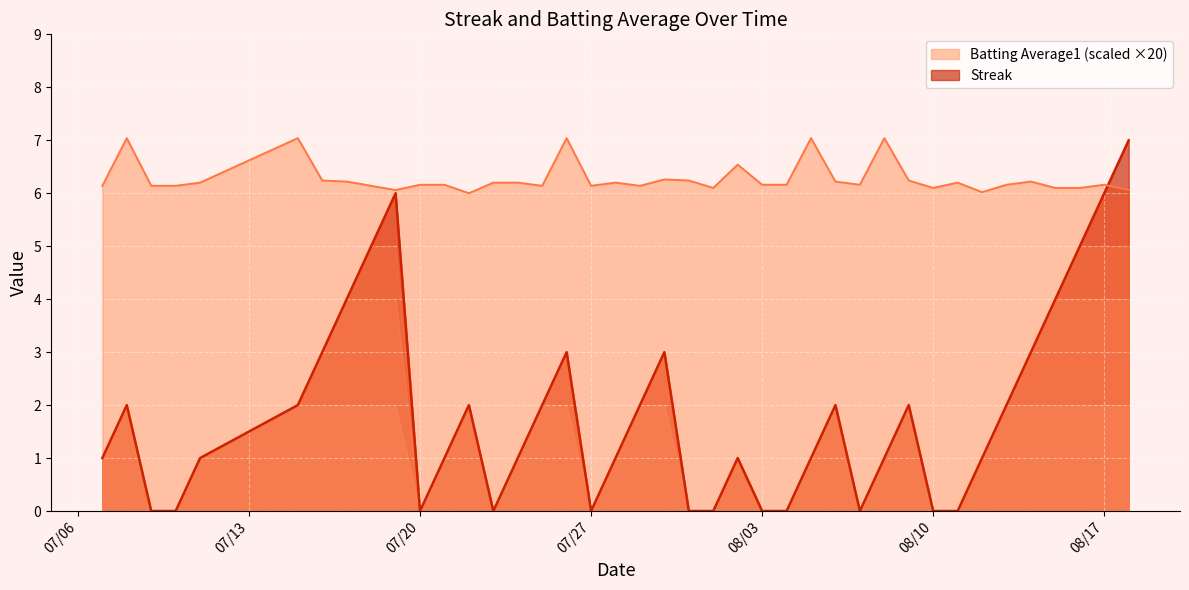

At which category is the sum across all series the highest?

2010-08-18